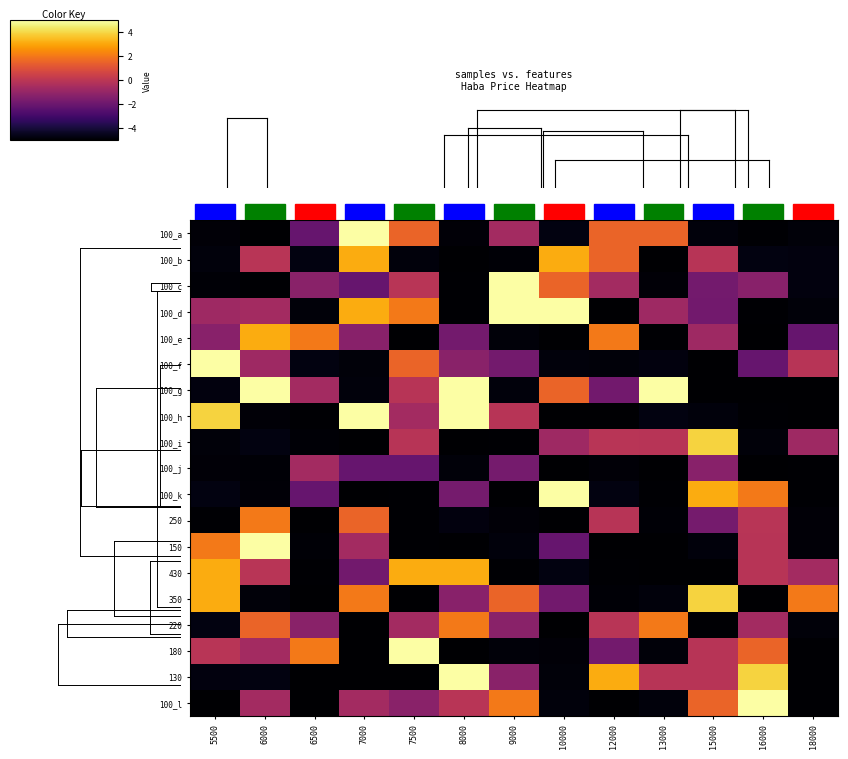

Which series changed the most between 7000 and 16000?

100_a